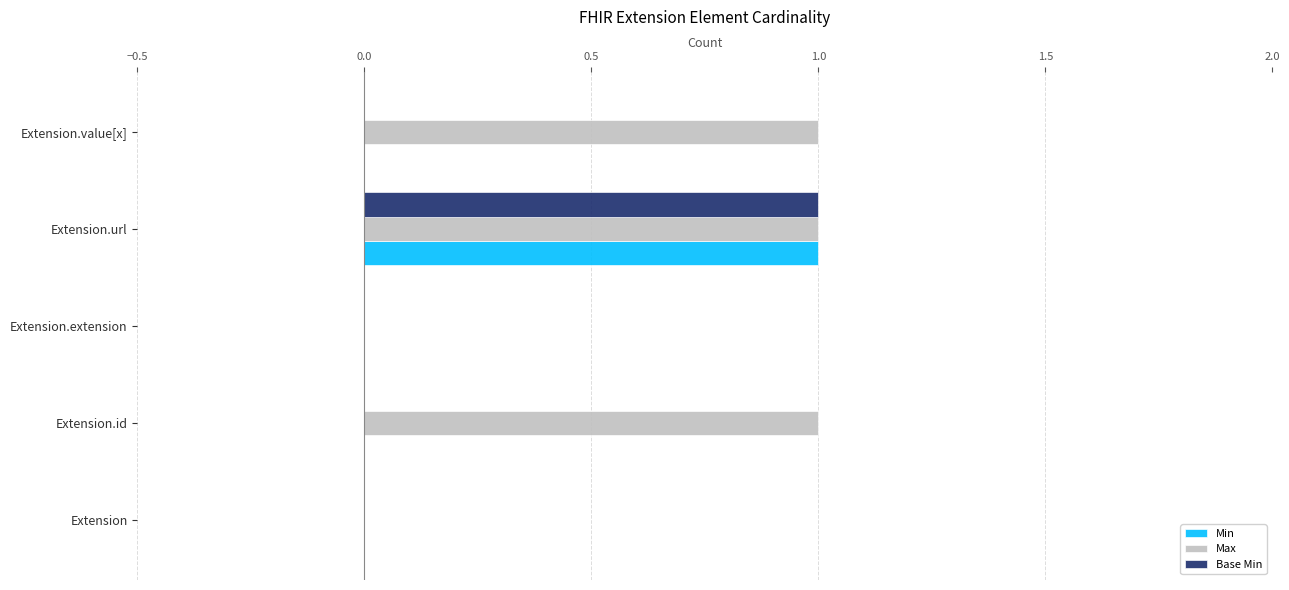

Which series changed the most between Extension and Extension.value[x]?

Max